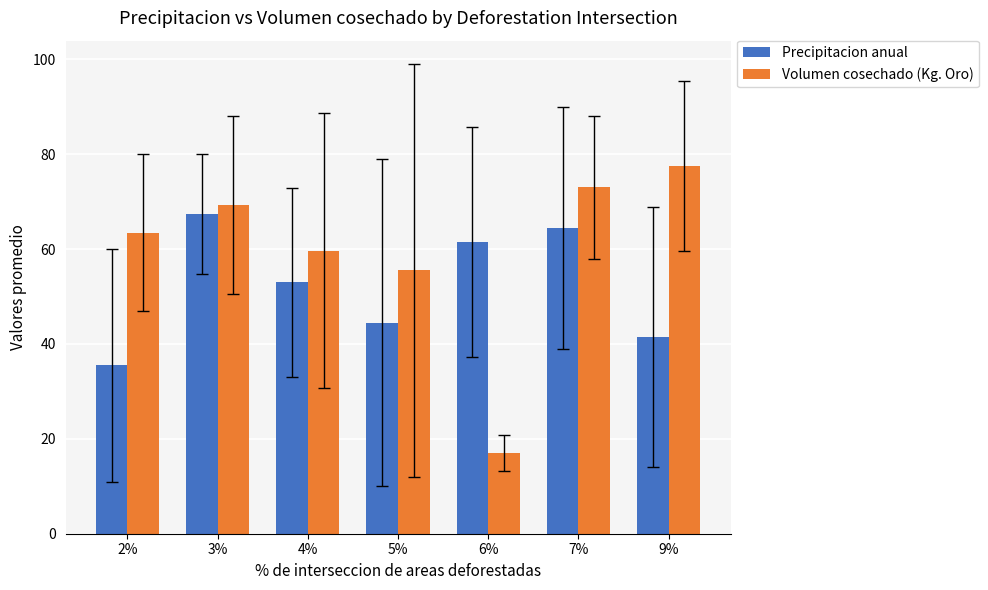

What is the sum of all Precipitacion anual values?

367.8